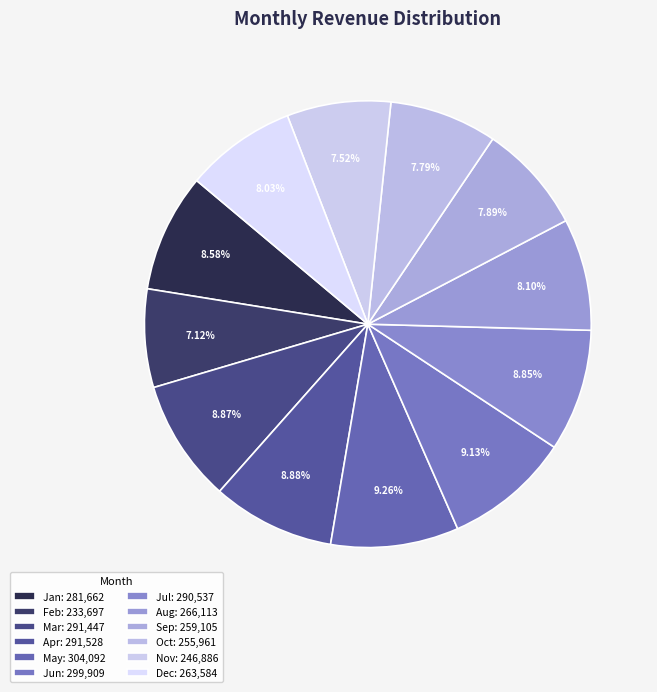

To the nearest percent, what is the difference between the largest and smallest slice percentages?

2%